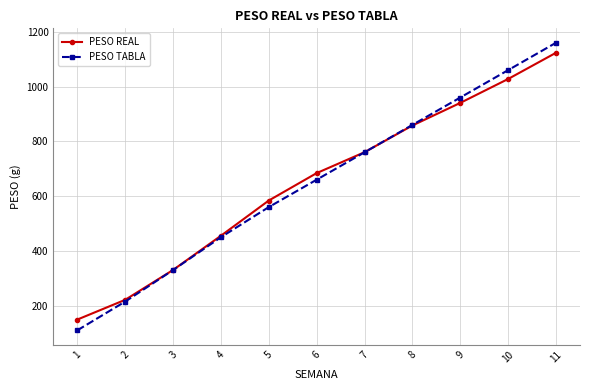

List the labels in order of PESO TABLA value, largest first.

11, 10, 9, 8, 7, 6, 5, 4, 3, 2, 1